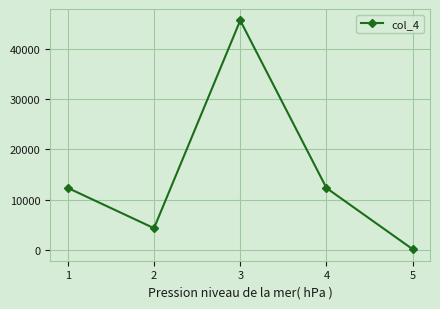

Approximately how many times larger is the value at 2 compared to 4?

0.4